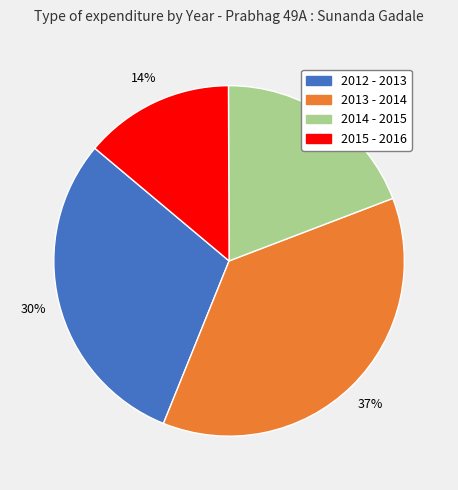

Between 2015 - 2016 and 2014 - 2015, which is larger?

2014 - 2015